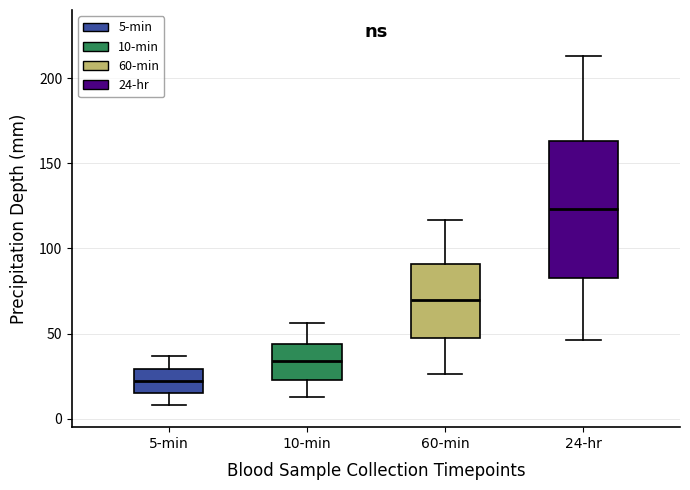

Reading left to right, transcribe this box plot: for each box, give where its median line is, the range the box spans, and where its two whiskers end, as read against the y-axis. The values are not printed on the chart, so give them approximately, as read against the axis.

5-min: median 20, box 15 to 30, whiskers 10 to 35
10-min: median 35, box 25 to 45, whiskers 15 to 55
60-min: median 70, box 45 to 90, whiskers 25 to 115
24-hr: median 125, box 85 to 165, whiskers 45 to 215